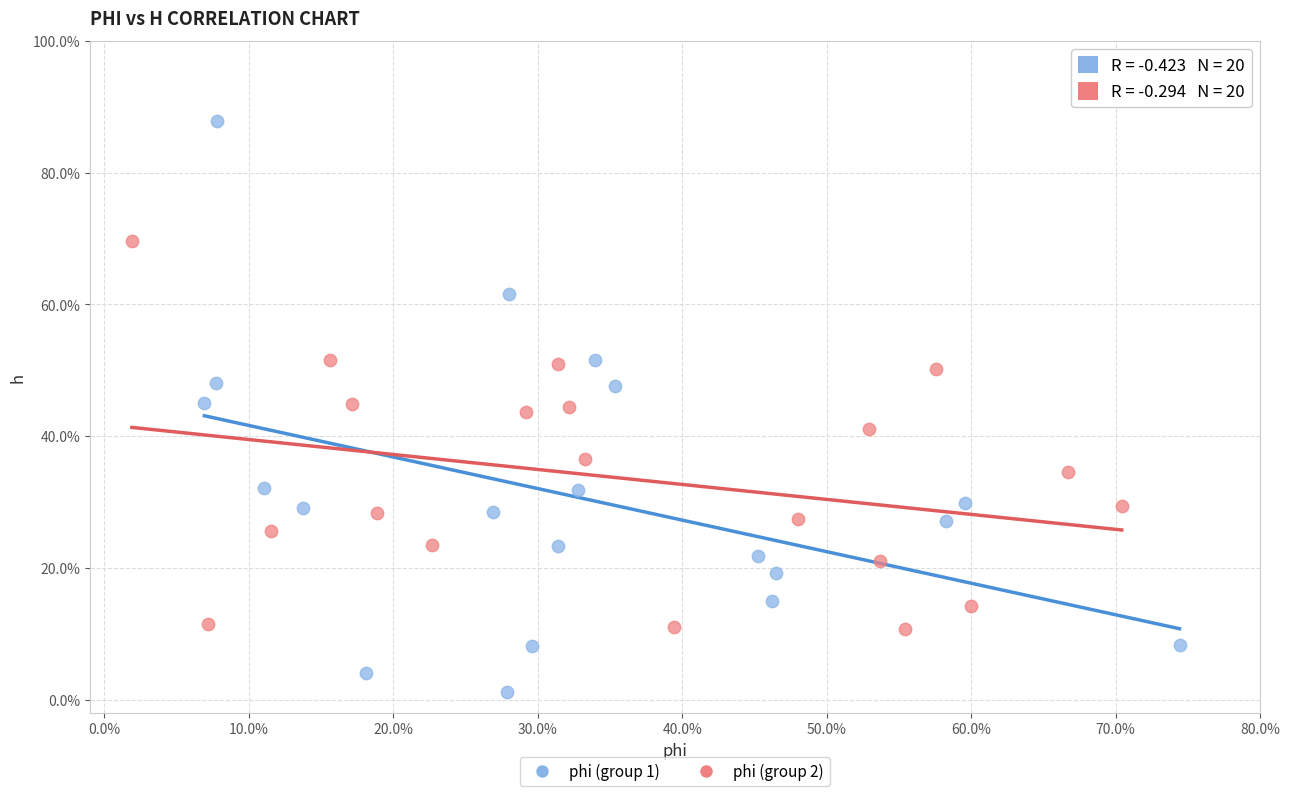

What are all the series names shown in the legend?

phi (group 1), phi (group 2)